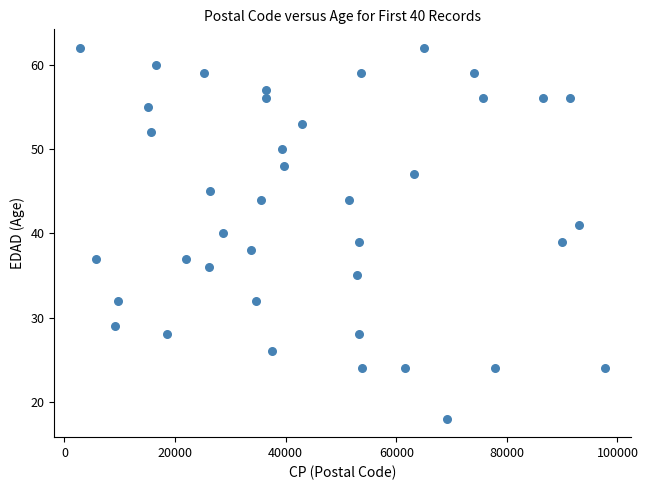

What is the range of Y values (max minus min)?

44